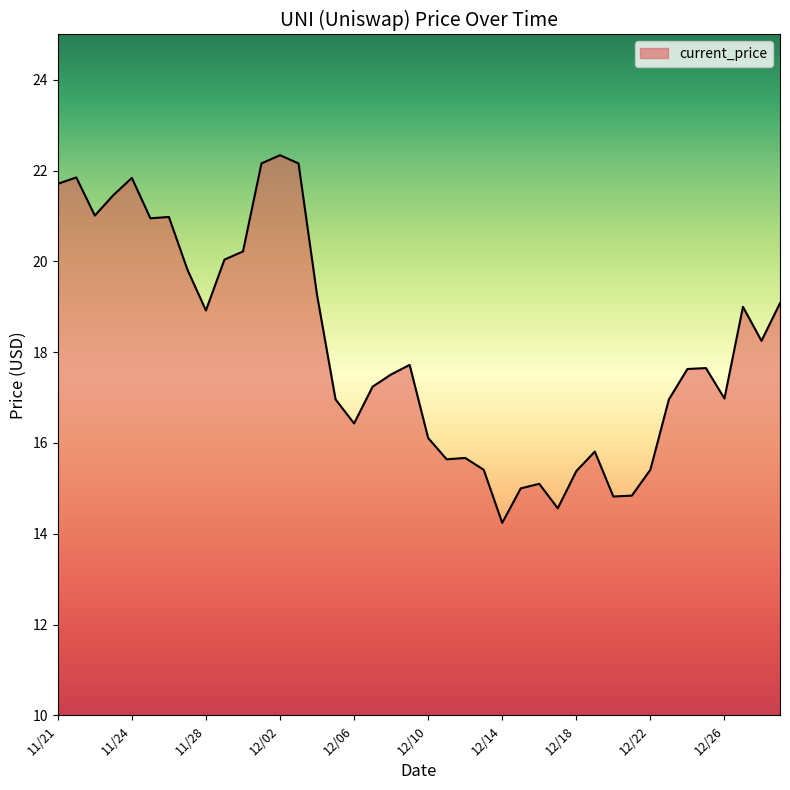

Count the number of data series in this chart.

1